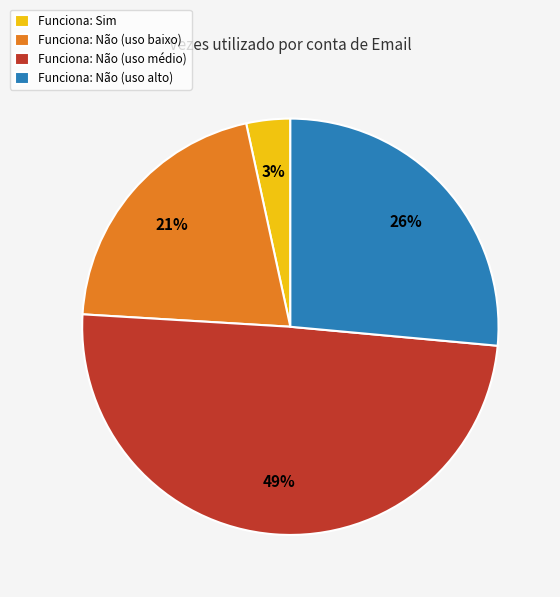

To the nearest percent, what percentage of the pie is Funciona: Não (uso alto)?

26%